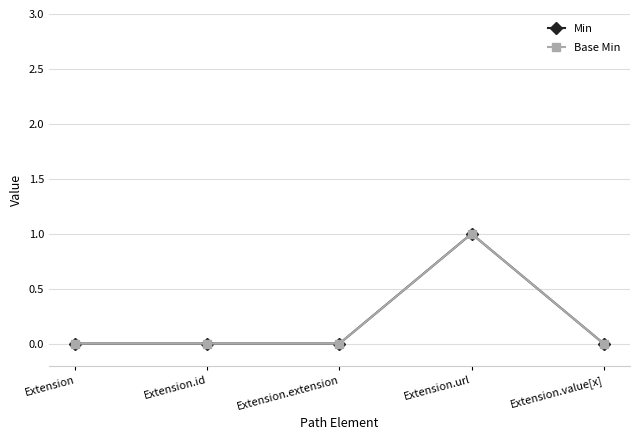

Is this an area chart (filled region under the line)?

No